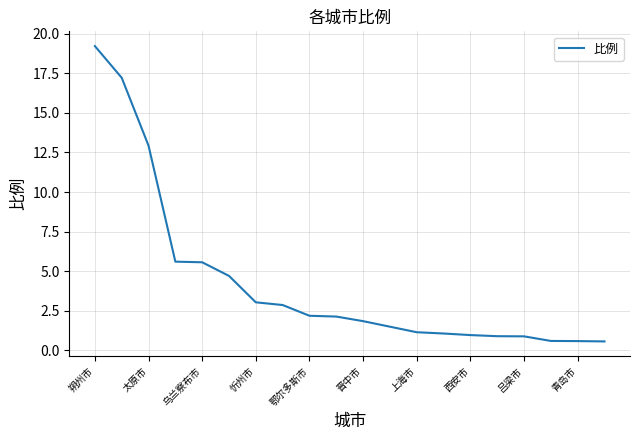

What is the greatest value displayed?

19.2